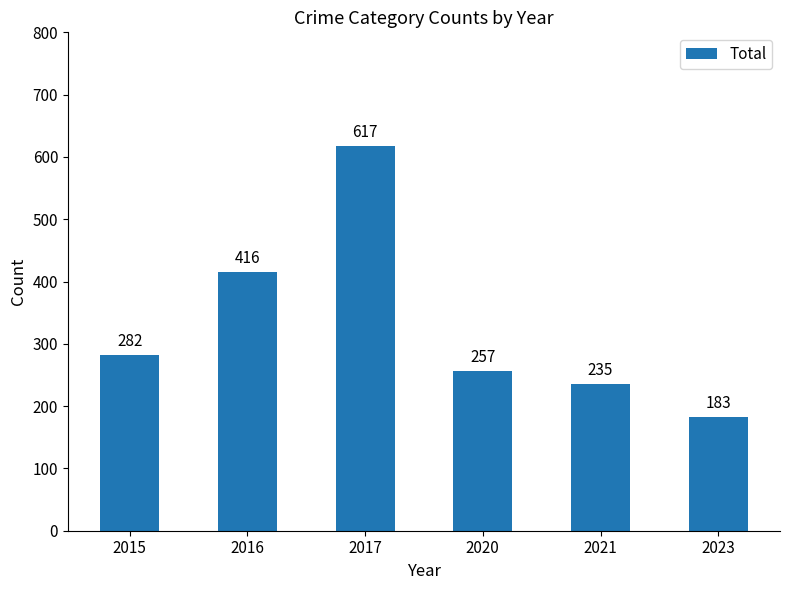

What is the minimum value shown in the chart?

183